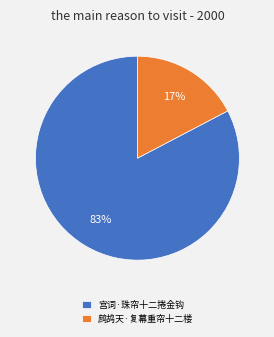

Rank the categories by value from lowest to highest.

鹧鸪天·复幕重帘十二楼, 宫词·珠帘十二捲金钩